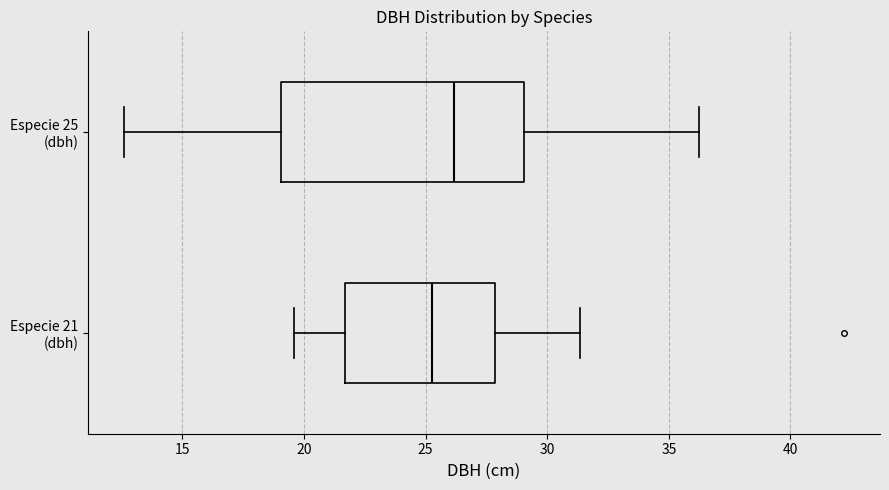

Where does the left whisker of the box for Especie 21 (dbh) end on the x-axis? The values are not printed on the chart, so give them approximately, as read against the axis.

19.5